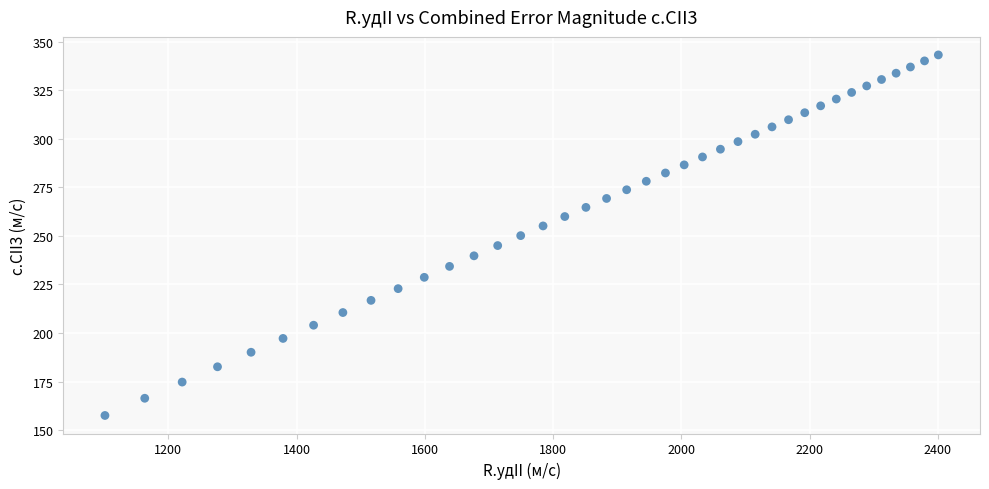

What is the range of Y values (max minus min)?

185.8